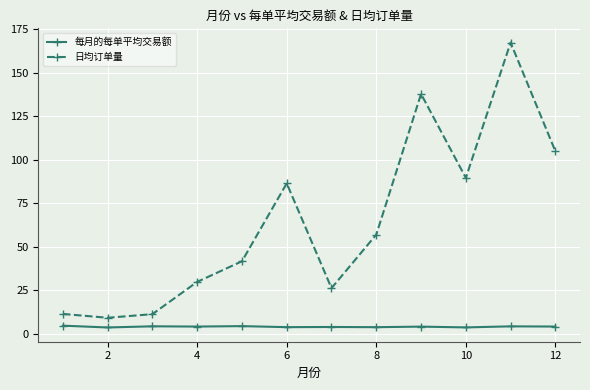

In 日均订单量, how many points are higher than both neighbors (excluding endpoints)?

3